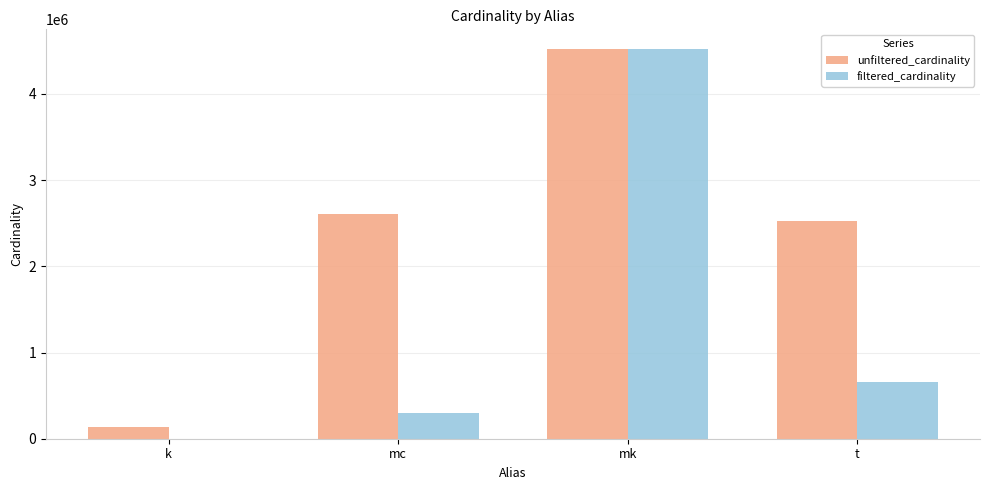

Count the number of data series in this chart.

2